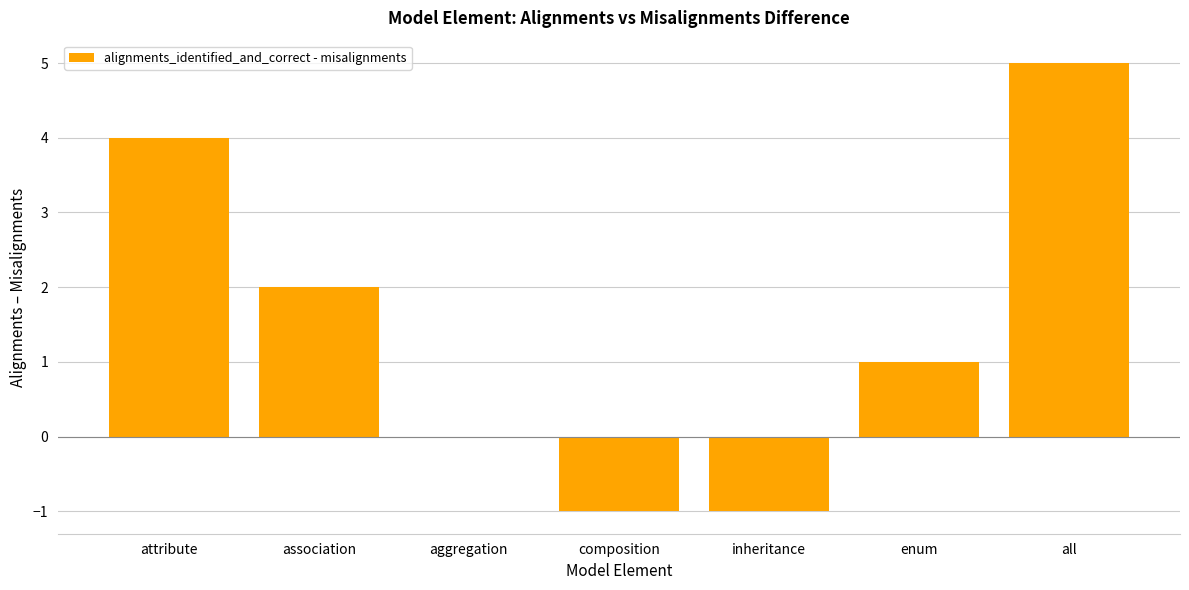

Count the number of data series in this chart.

1